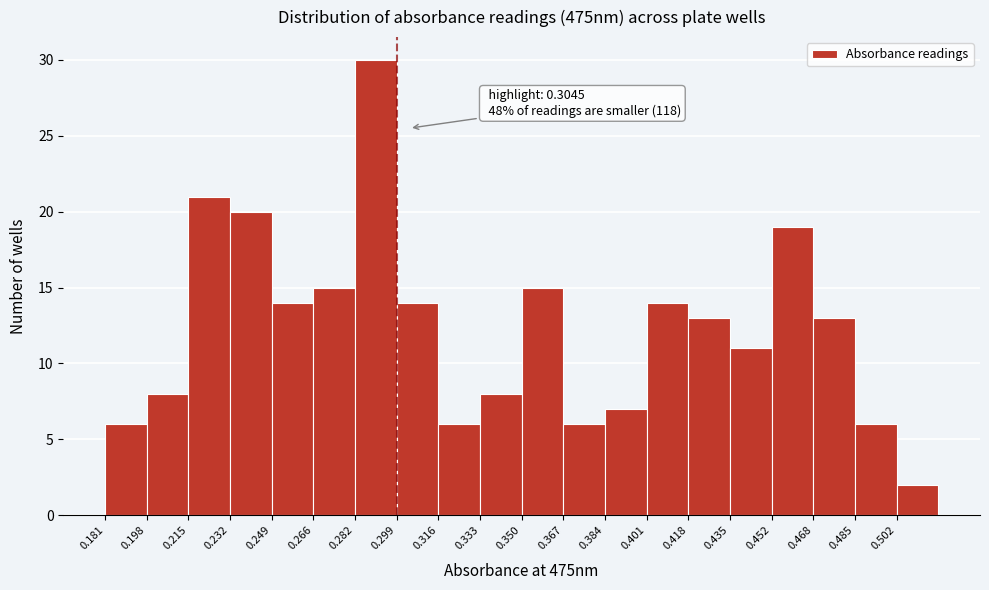

Over which range of the x-axis is the bar tallest?

0.282 to 0.300